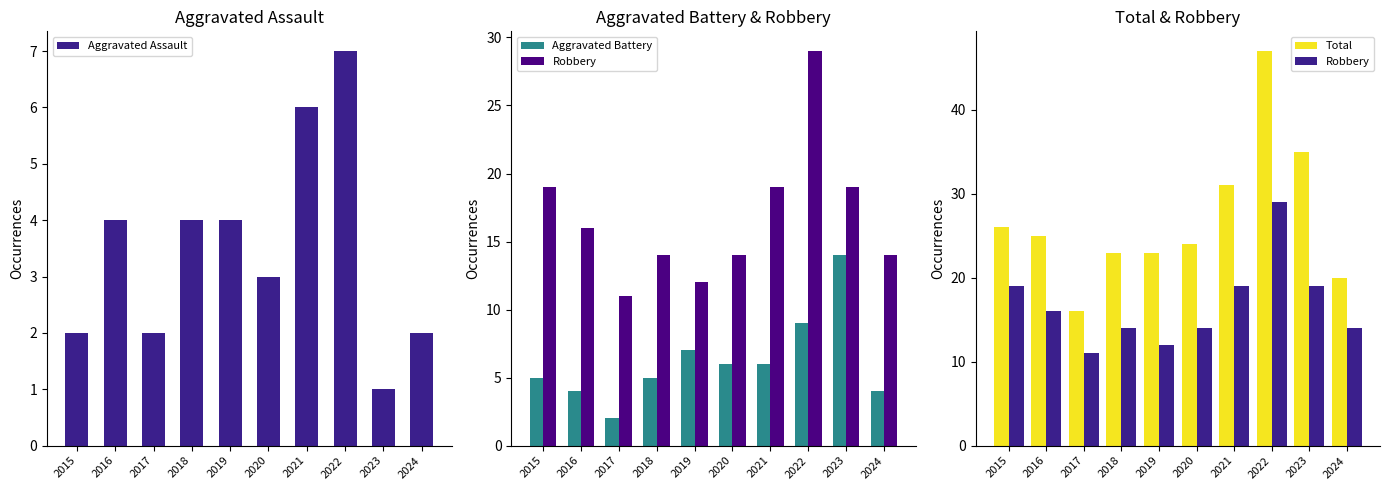

At which label does Aggravated Battery first exceed 6?

2019